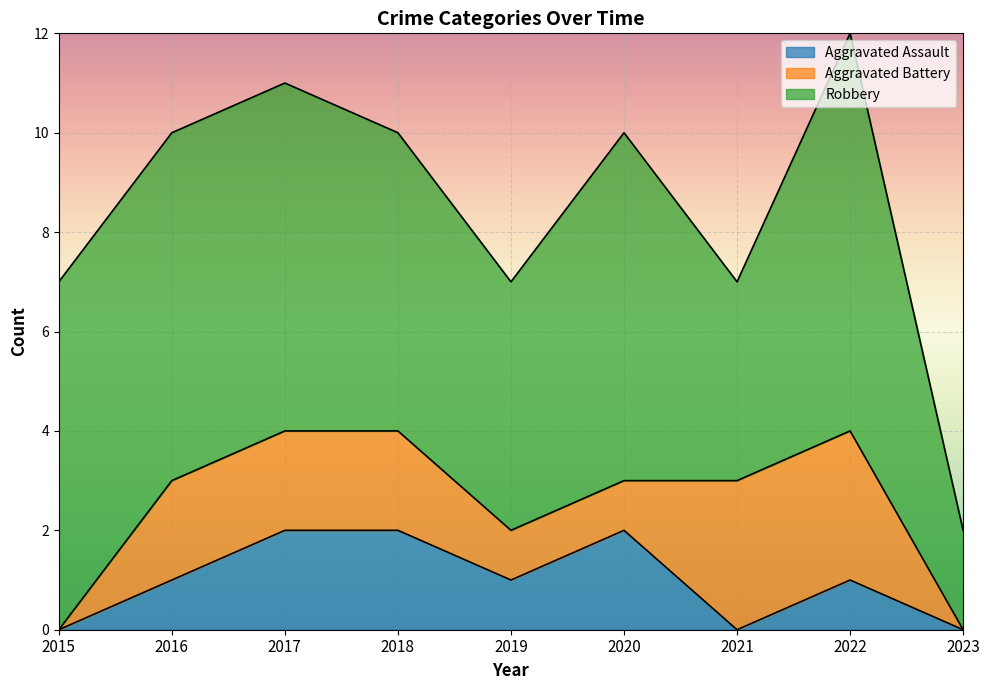

What is the highest value of the Aggravated Battery series?

3